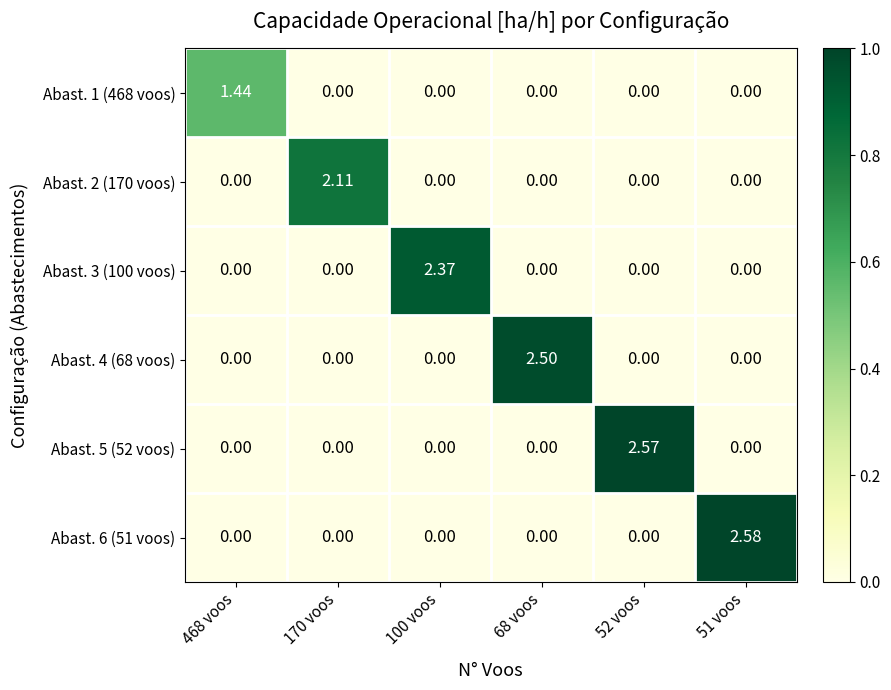

How many distinct data groups are displayed?

6